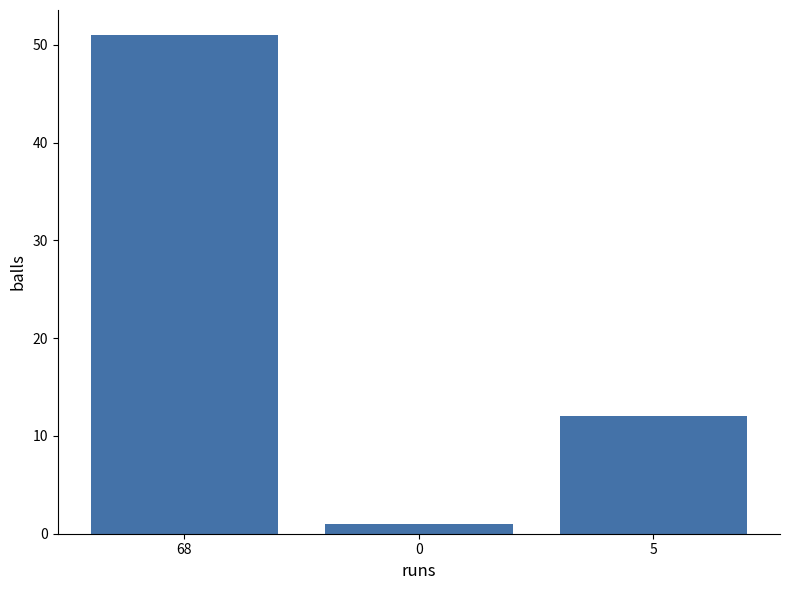

Reading right to left, list all the values displayed in this chart.

12	1	51